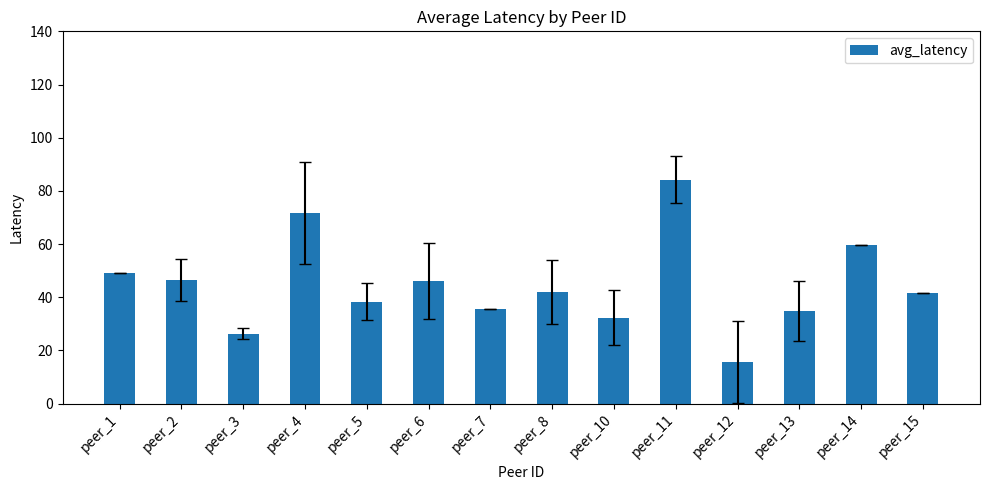

What is the difference between the maximum and minimum values?

68.7